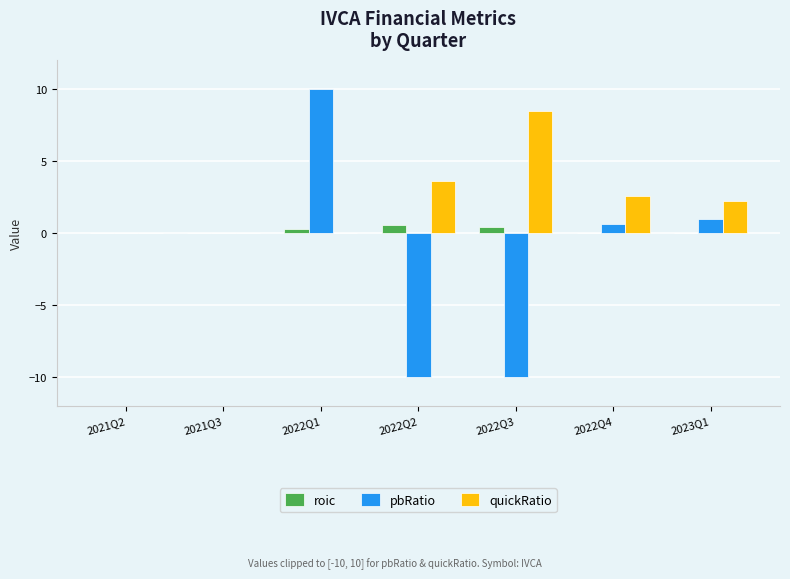

What is the sum of all roic values?

1.2